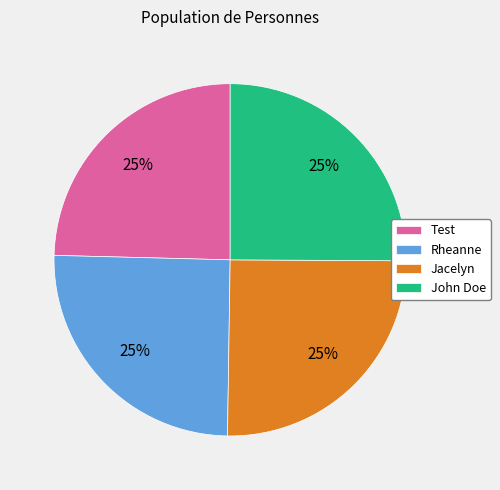

True or false: Test accounts for 13% of the total.

False